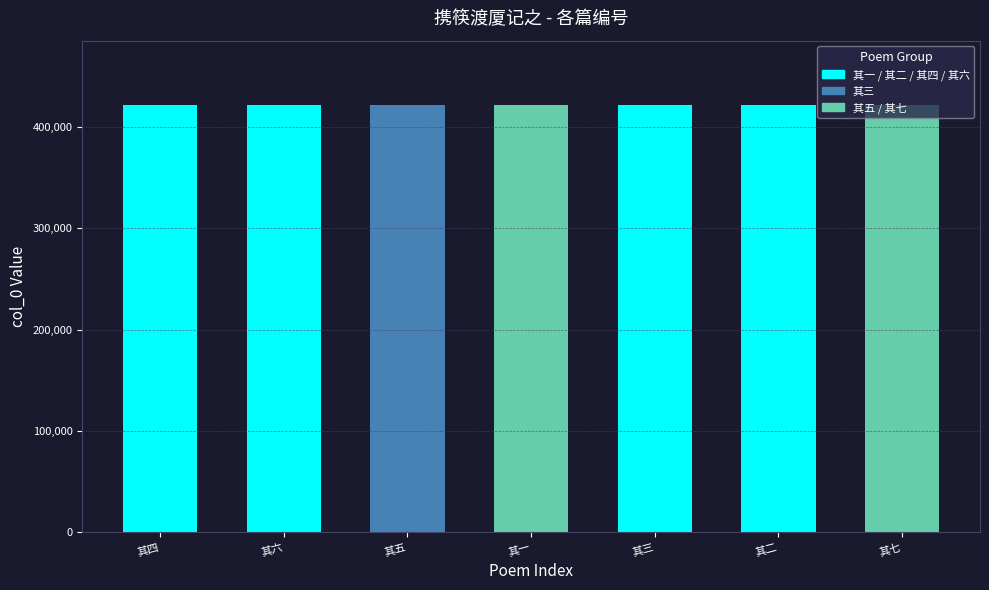

Read the value at 其五.

422069